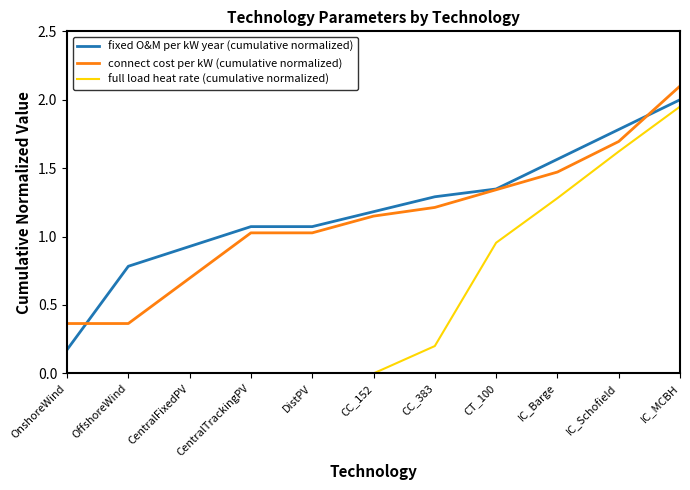

The full load heat rate (cumulative normalized) series shows 1.7 at IC_Barge. True or false?

False